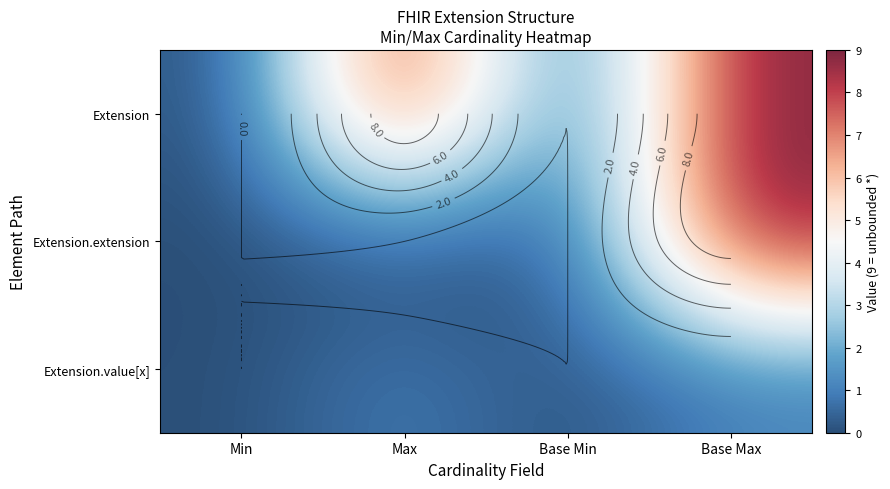

The value of Extension at Max is 6. True or false?

False